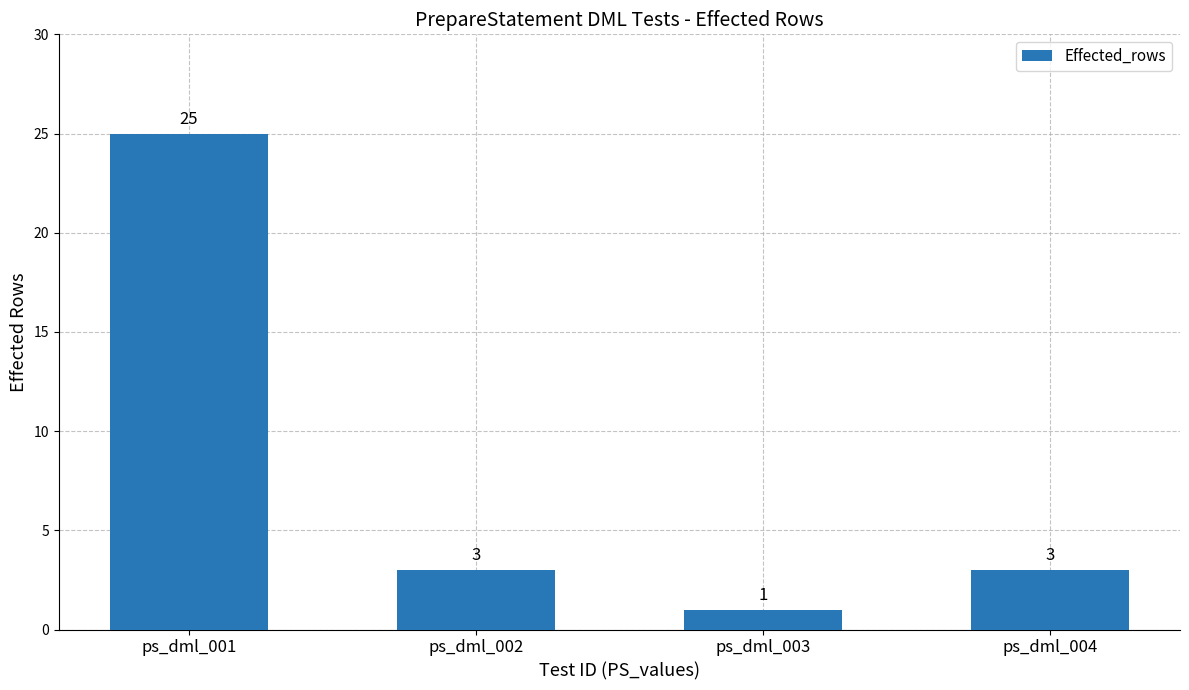

Between ps_dml_001 and ps_dml_004, which is larger?

ps_dml_001